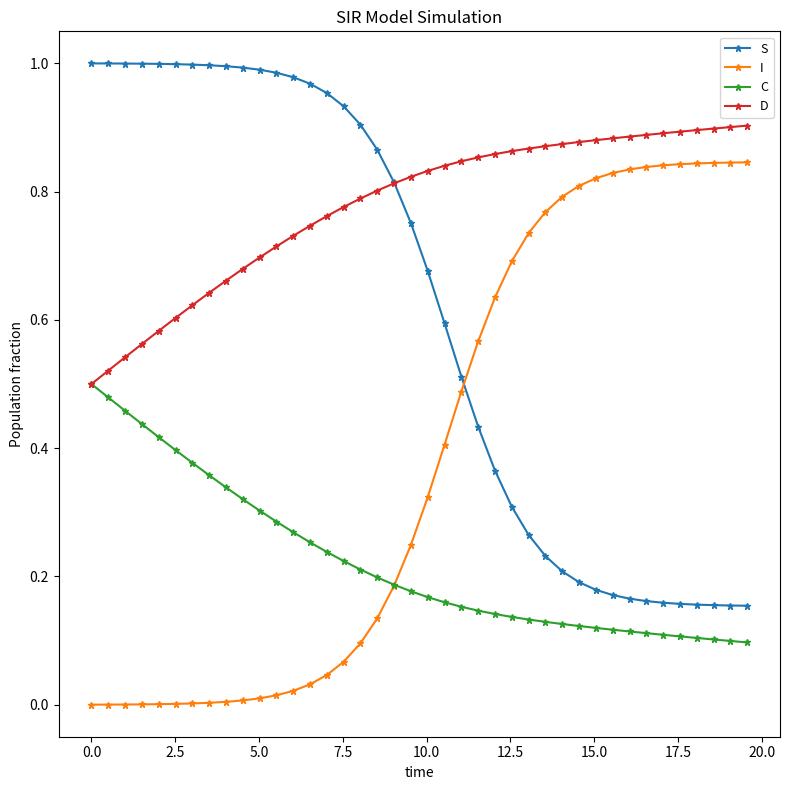

True or false: D and I cross at least once.

False